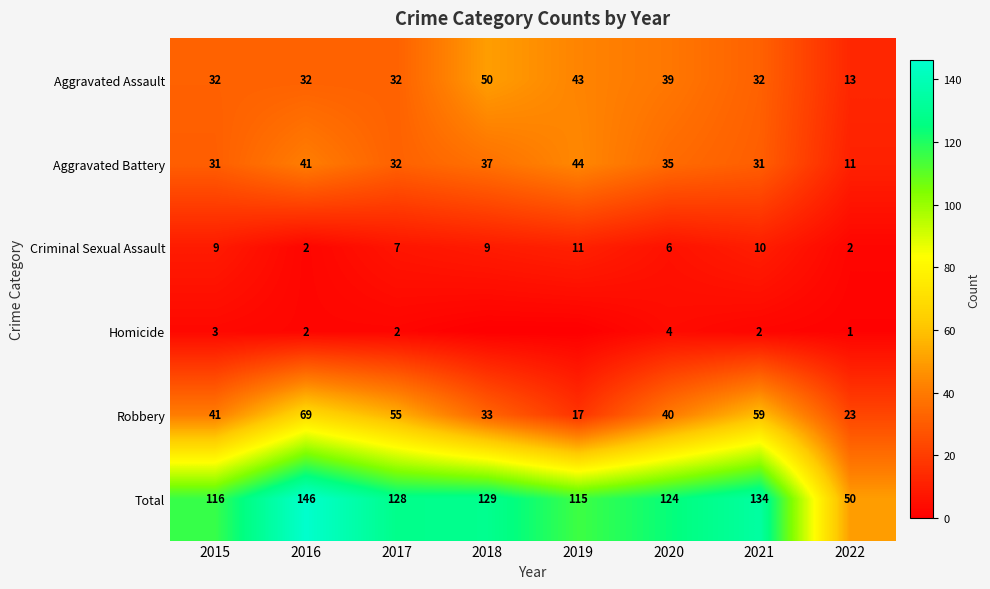

How many data points in Robbery are less than 41?

4